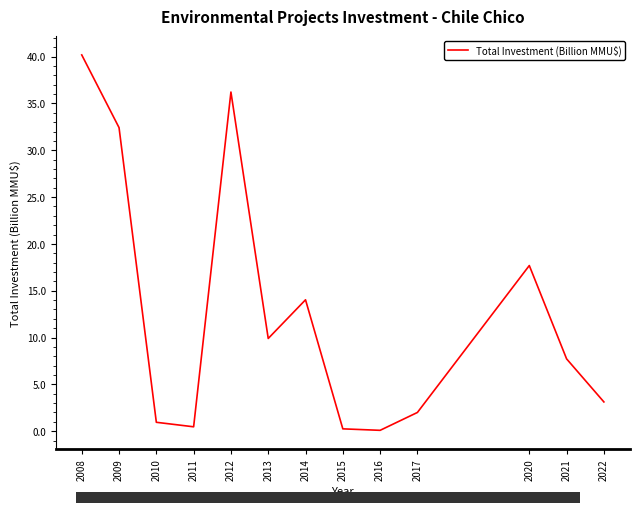

Does the chart display data point markers on the line(s)?

No